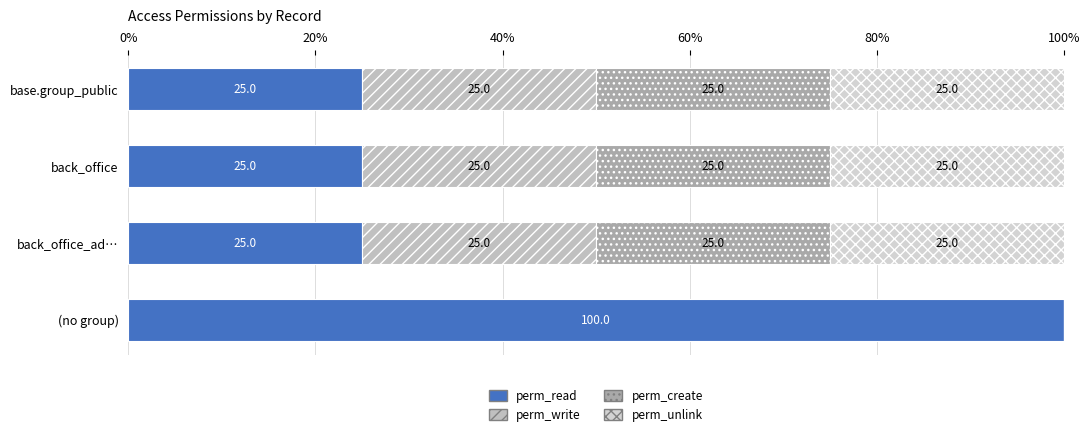

How many categories are shown in the chart?

4